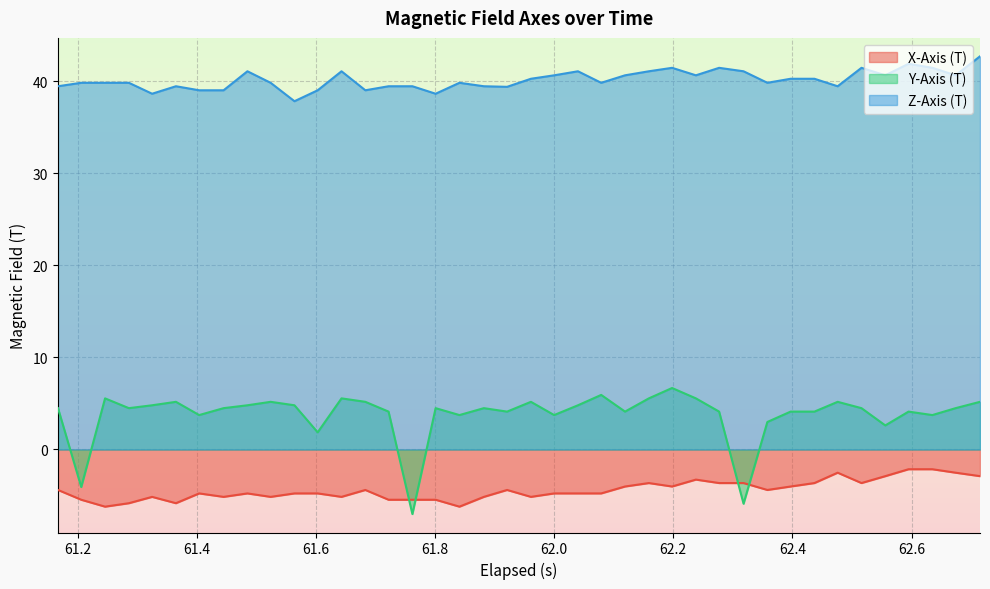

How many negative values does the Y-Axis (T) series have?

3